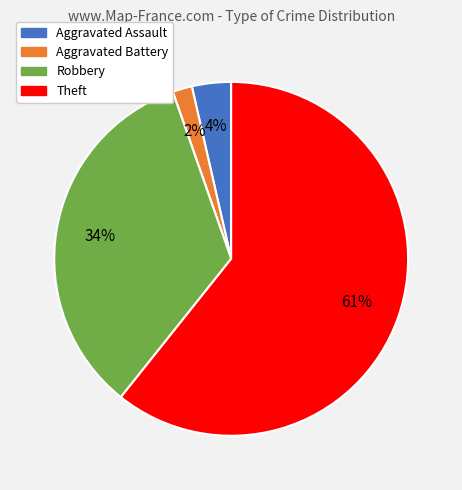

Does any single category account for the majority?

Yes